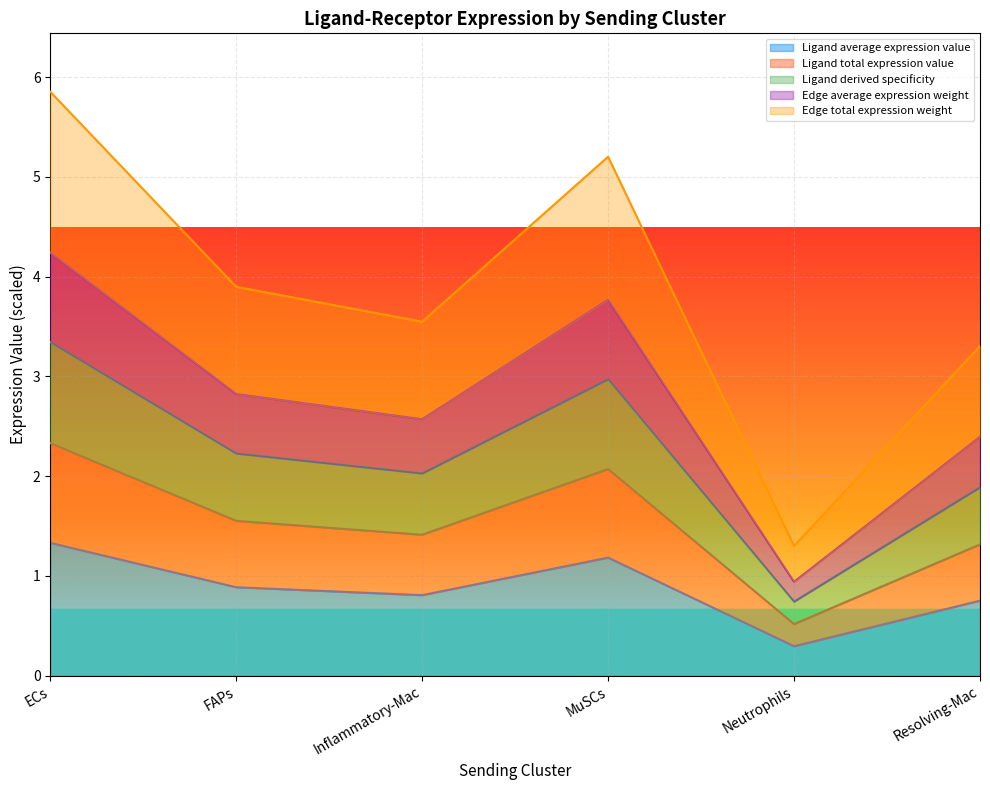

Is the value of Ligand derived specificity at Neutrophils greater than the value of Ligand average expression value at FAPs?

No